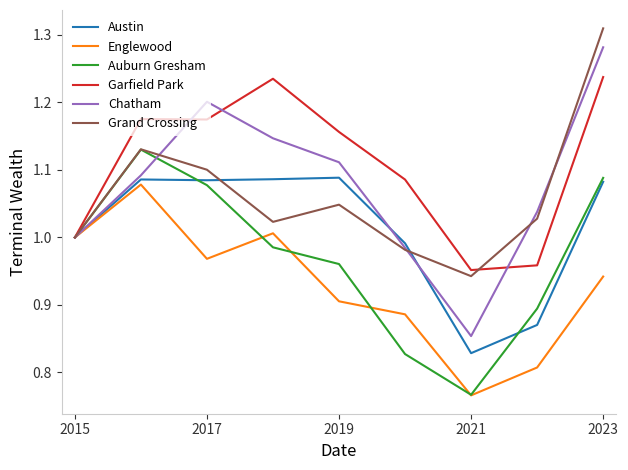

True or false: Garfield Park and Englewood cross at least once.

False